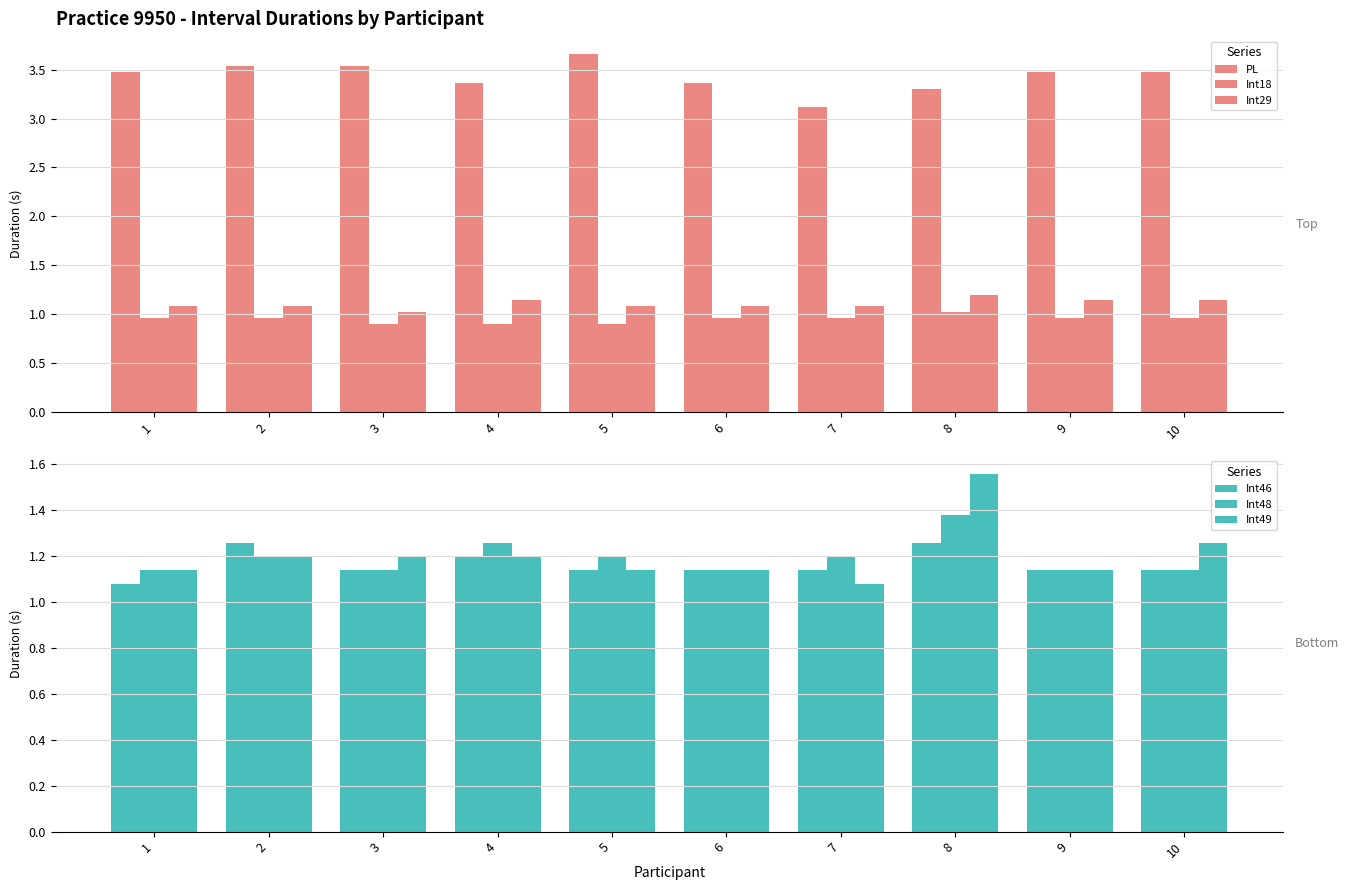

At 7, list the series in order from largest to smallest.

PL, Int48, Int46, Int29, Int49, Int18